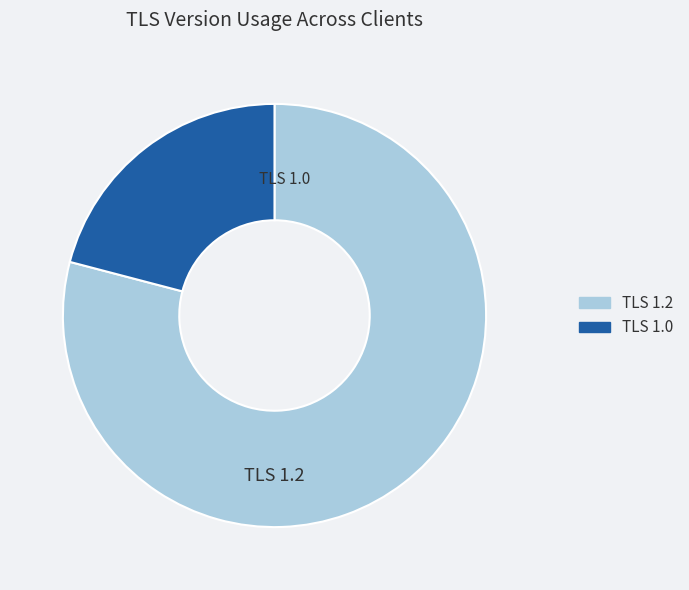

Is there a majority slice in this chart?

Yes